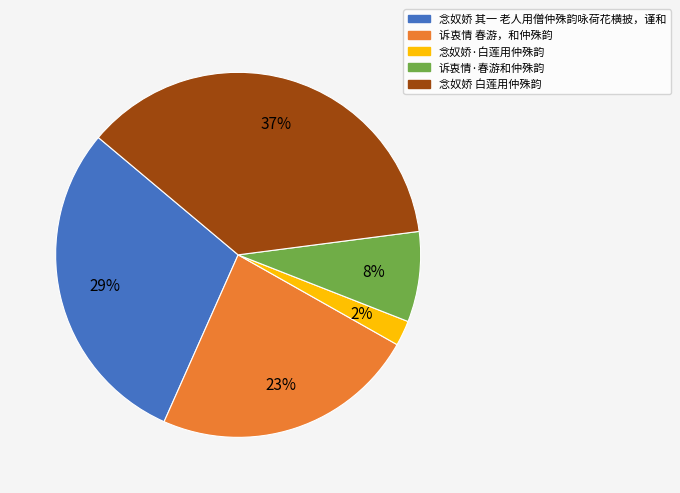

Which slice is the largest?

念奴娇 白莲用仲殊韵